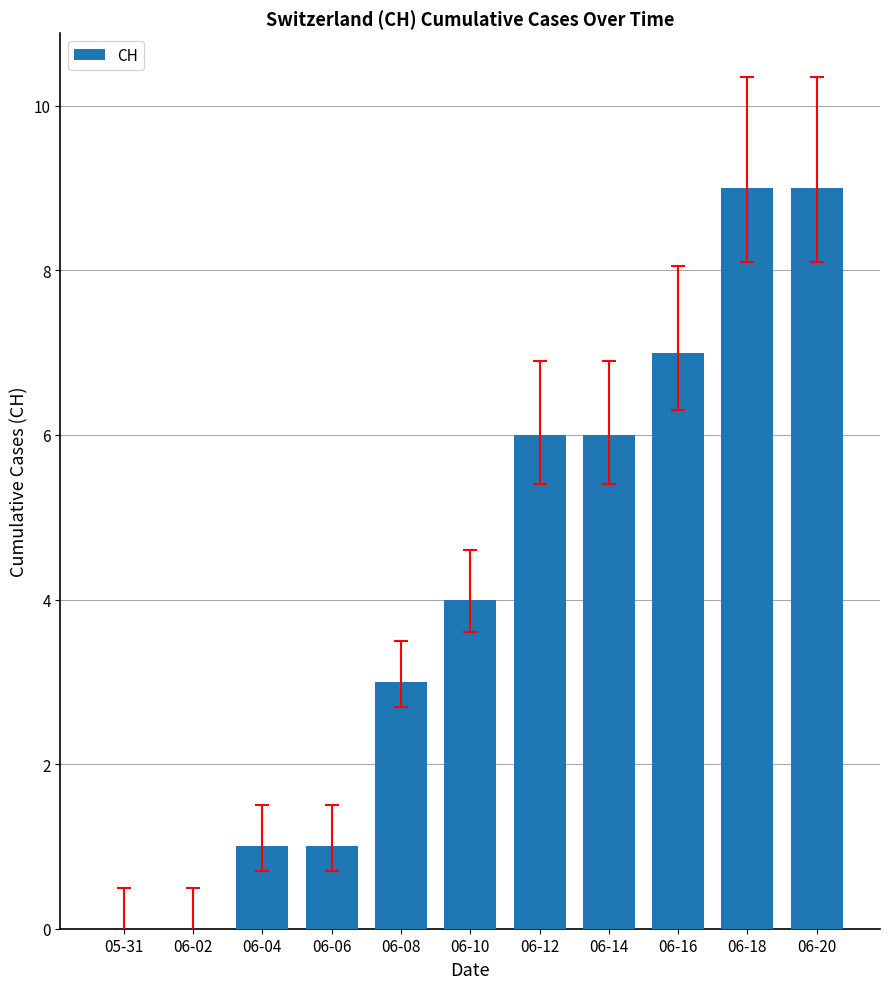

Where is the data nearest to the value 4?

06-10